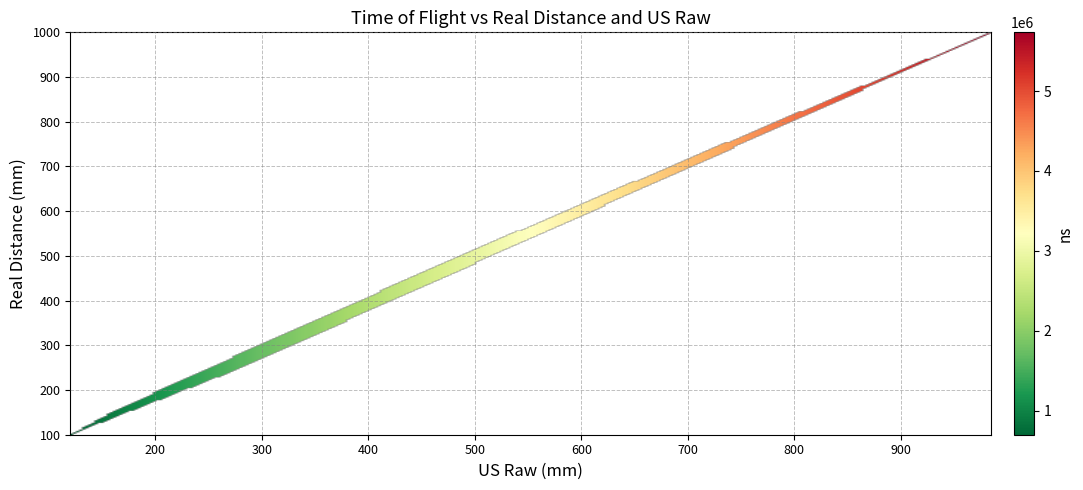

Which series has the largest total across all categories?

time_of_flight